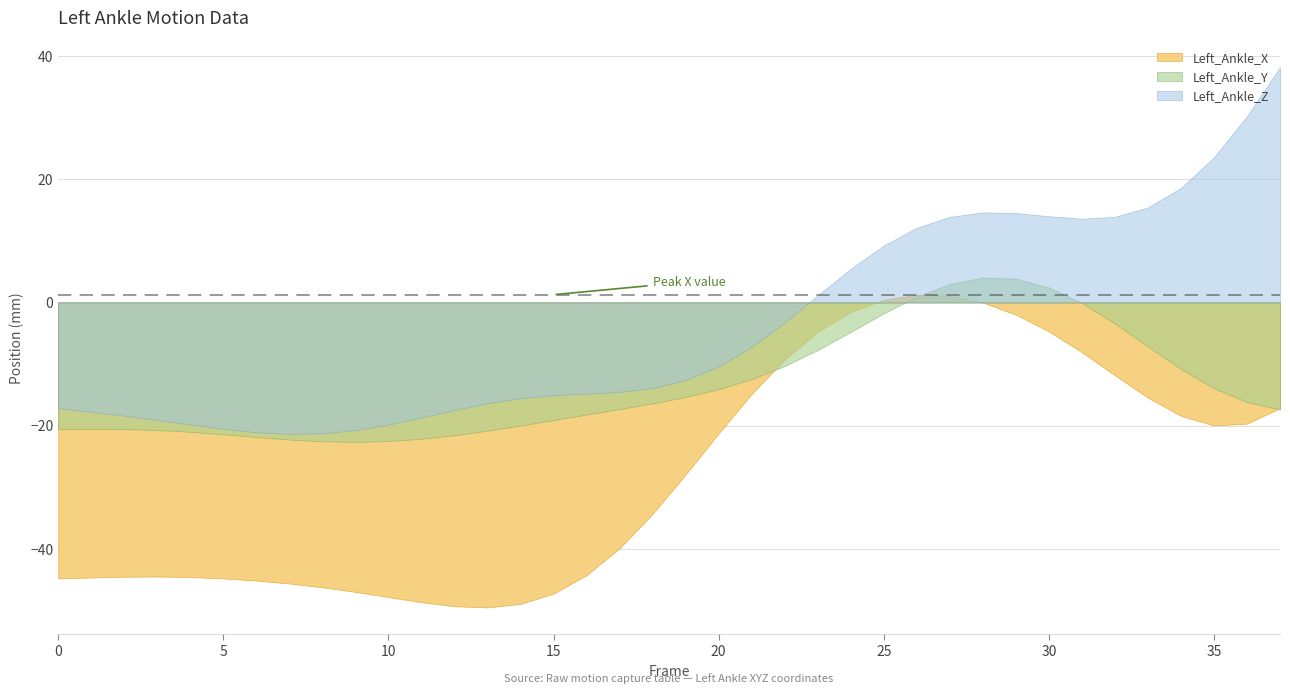

Where is Left_Ankle_X nearest to the value -24?

20